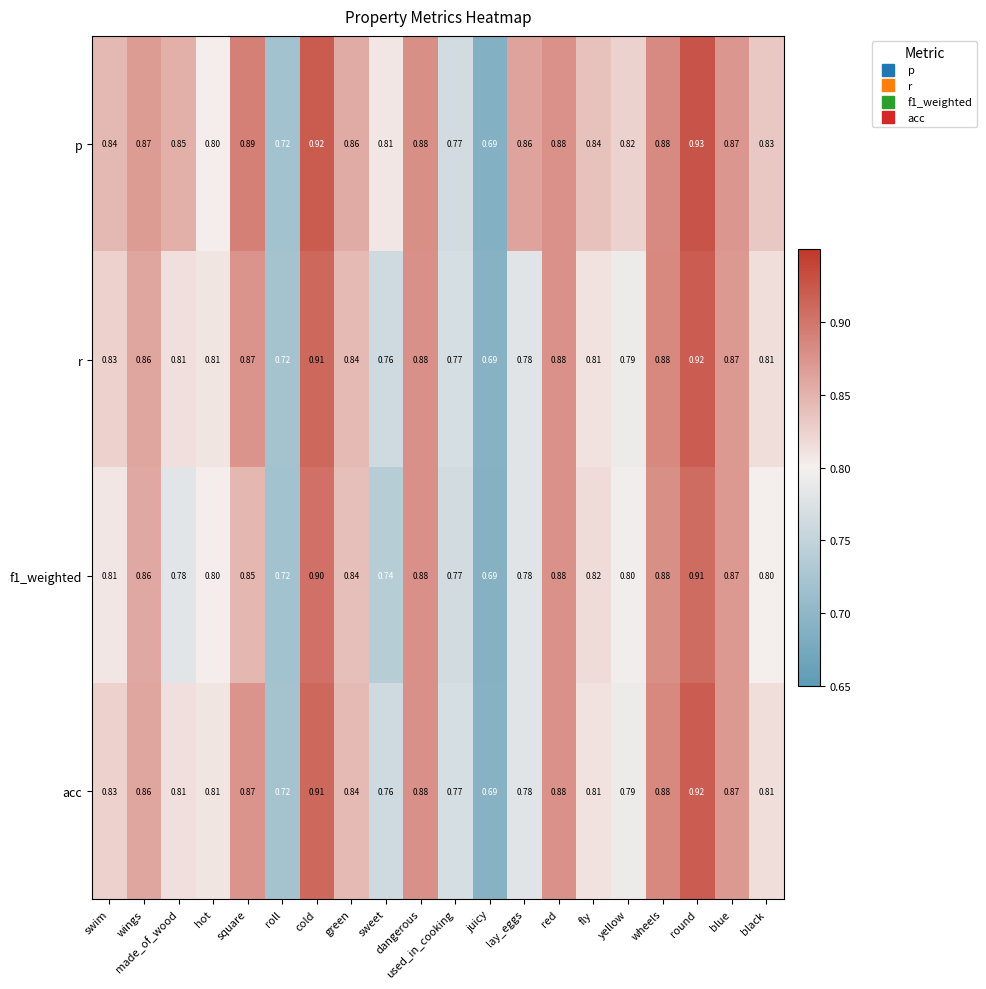

At which label is p closest to 0?

juicy